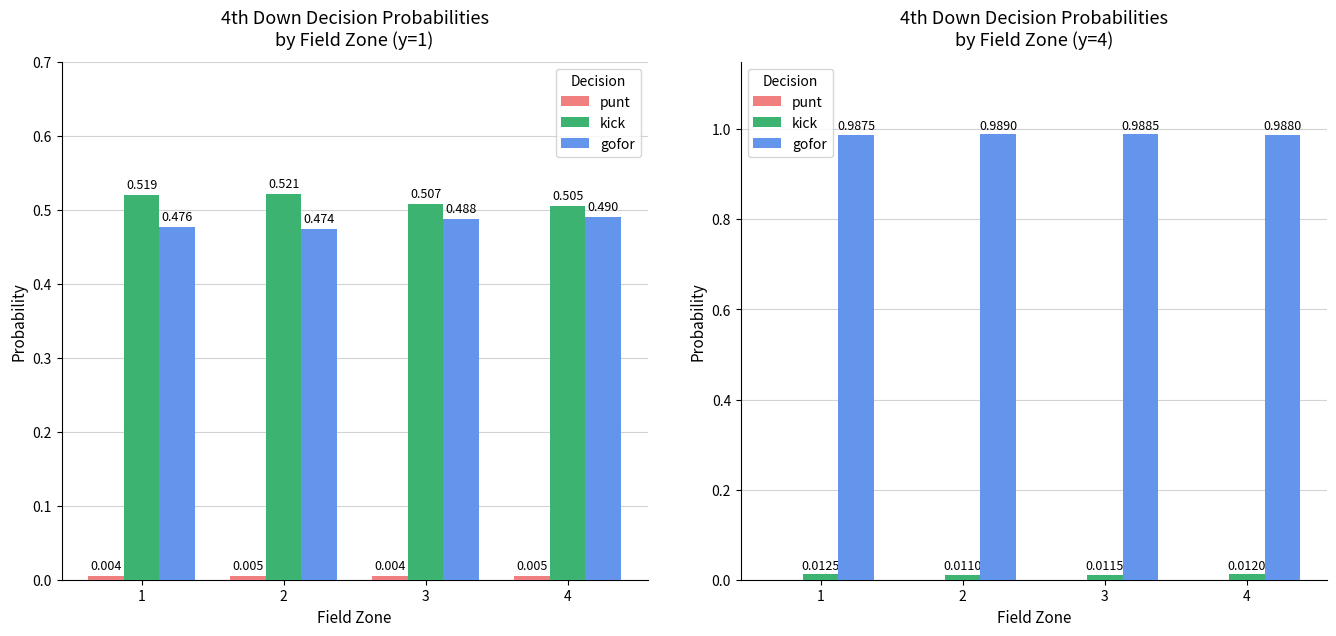

Which category has the highest value across all series?

2